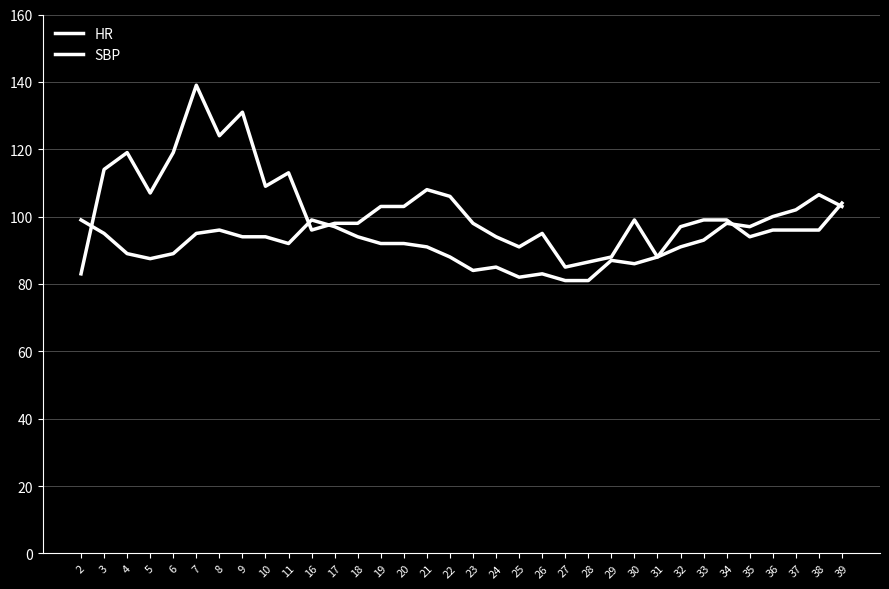

What is the value of the HR point at the 5th from the left?

89.0